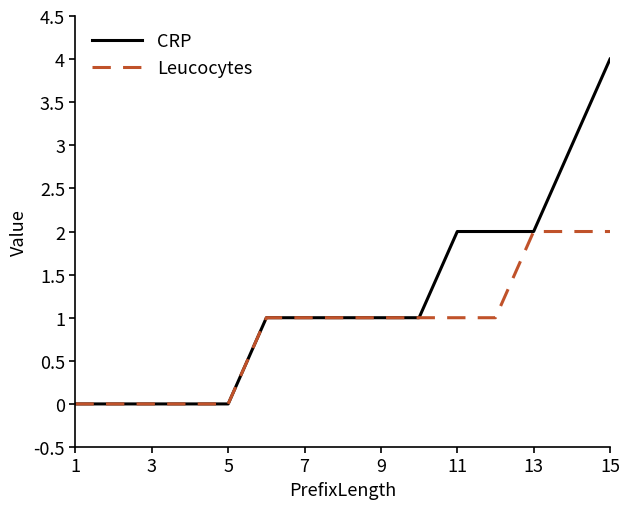

What are all the series names shown in the legend?

CRP, Leucocytes